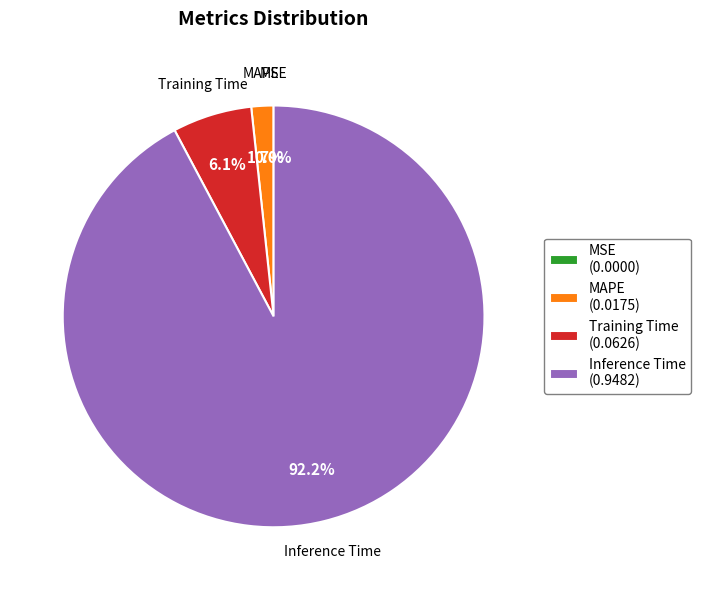

Combined, do Inference Time and SMAPE account for over 50%?

Yes